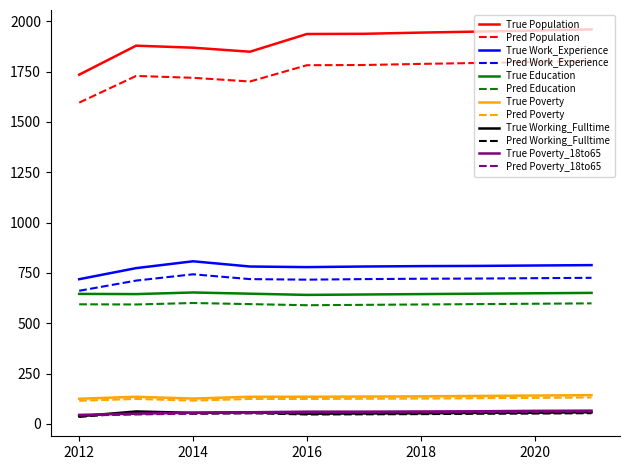

True or false: True Education and True Work_Experience intersect in this chart.

False